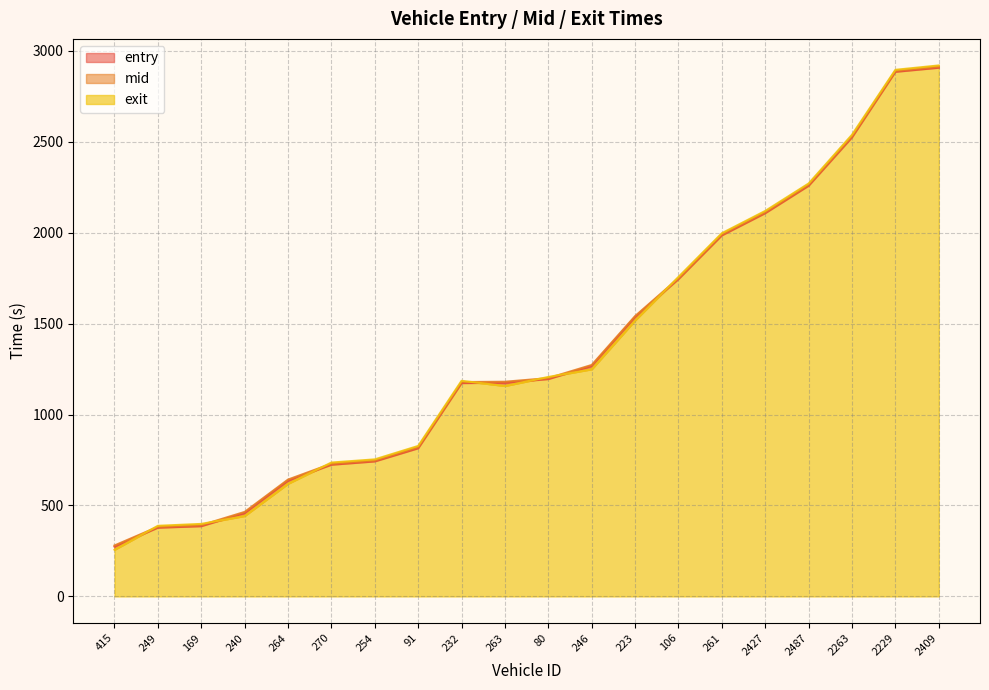

What is the label of the 5th point from the right?

2427